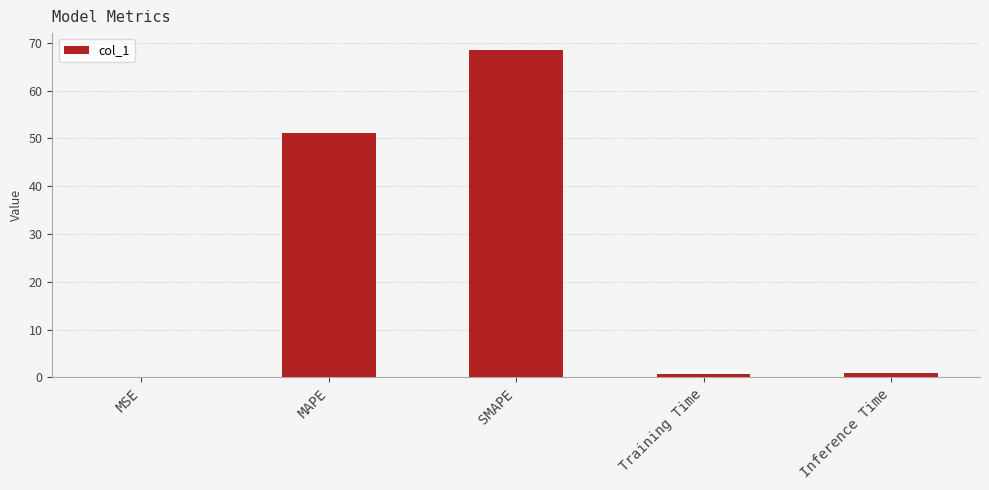

At which label is the value closest to 34?

MAPE